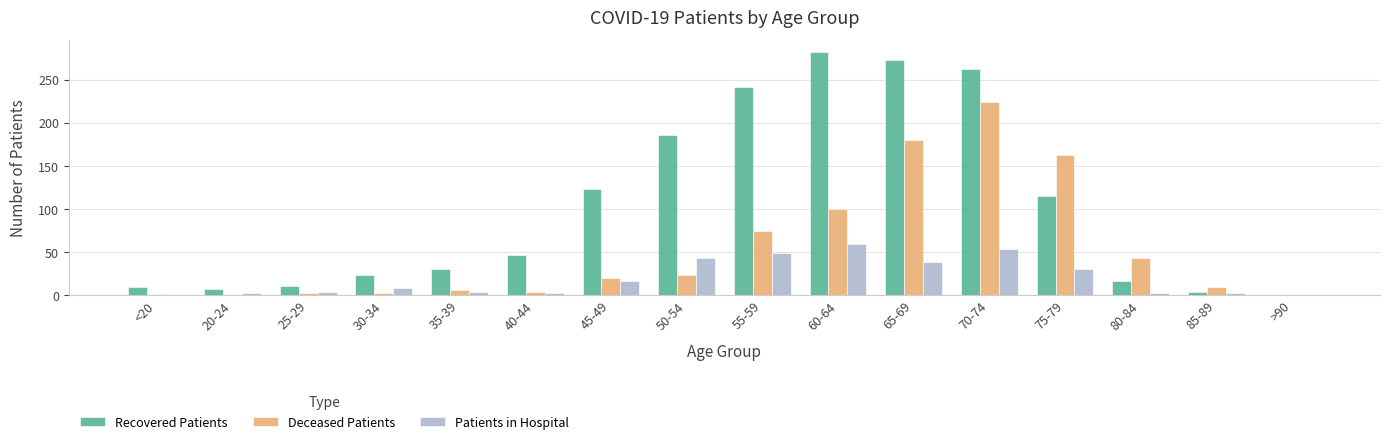

Where is Deceased Patients nearest to the value 112?

60-64